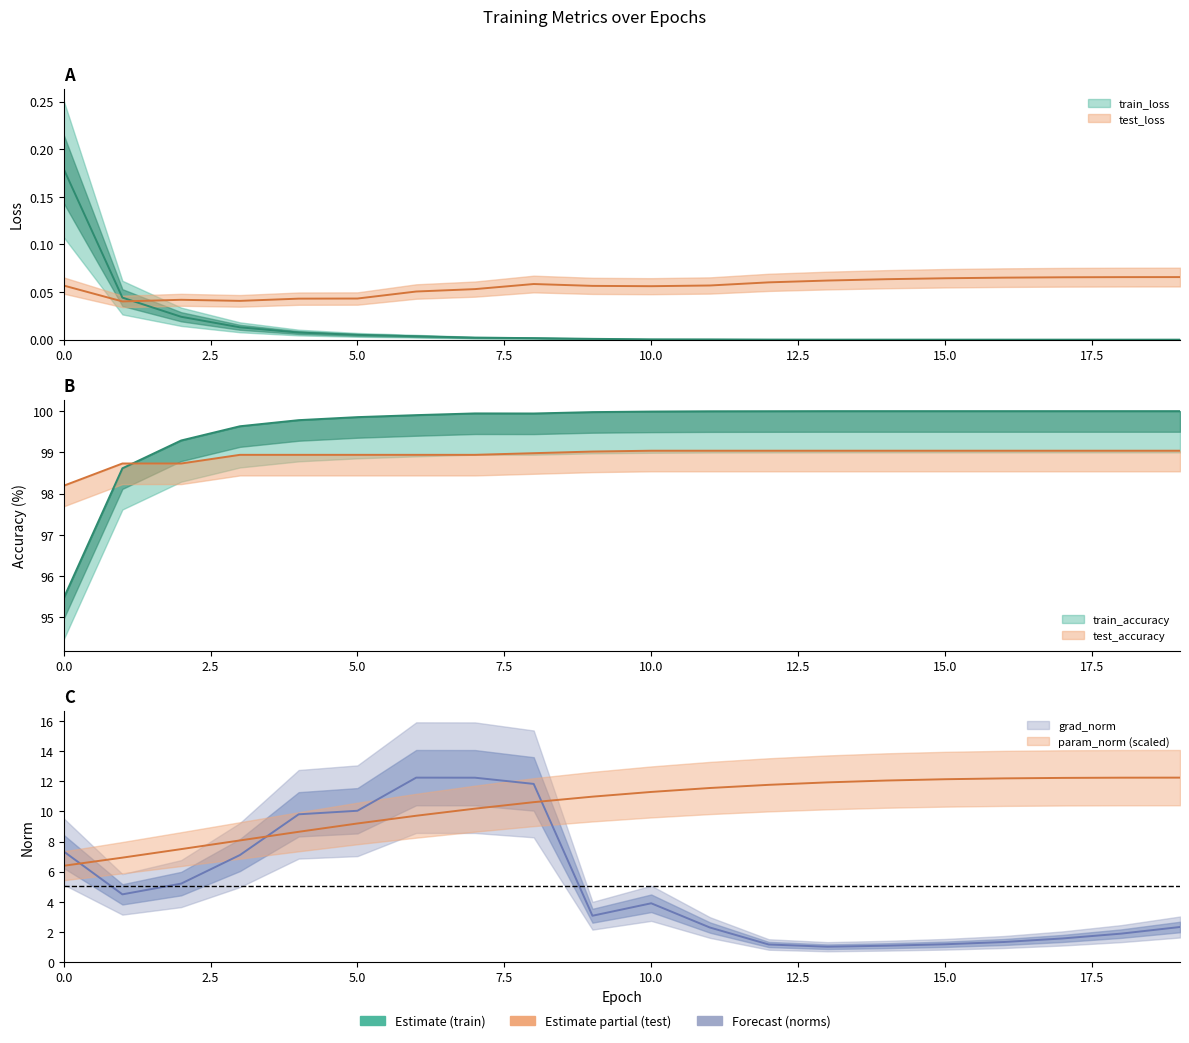

Rank the categories by train_loss value from lowest to highest.

19, 18, 17, 16, 15, 14, 13, 12, 11, 10, 9, 8, 7, 6, 5, 4, 3, 2, 1, 0